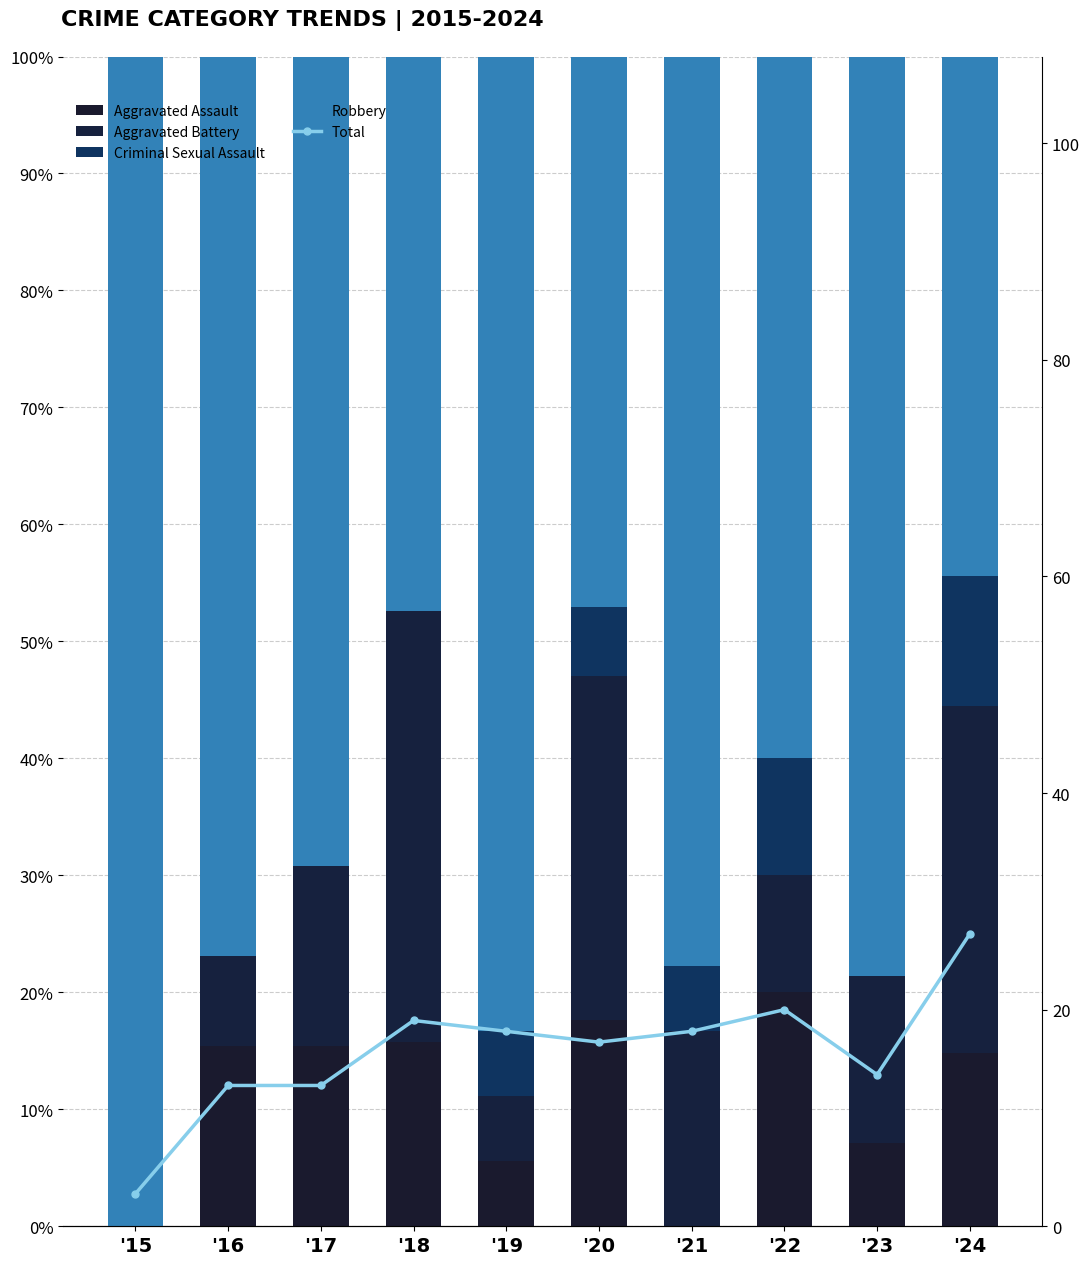

Reading left to right, list all the values displayed in this chart.

Aggravated Assault: 0.0	0.2	0.2	0.2	0.1	0.2	0.0	0.2	0.1	0.1
Aggravated Battery: 0.0	0.1	0.2	0.4	0.1	0.3	0.2	0.1	0.1	0.3
Criminal Sexual Assault: 0.0	0.0	0.0	0.0	0.1	0.1	0.1	0.1	0.0	0.1
Robbery: 1.0	0.8	0.7	0.5	0.8	0.5	0.8	0.6	0.8	0.4
Total: 3.0	13.0	13.0	19.0	18.0	17.0	18.0	20.0	14.0	27.0